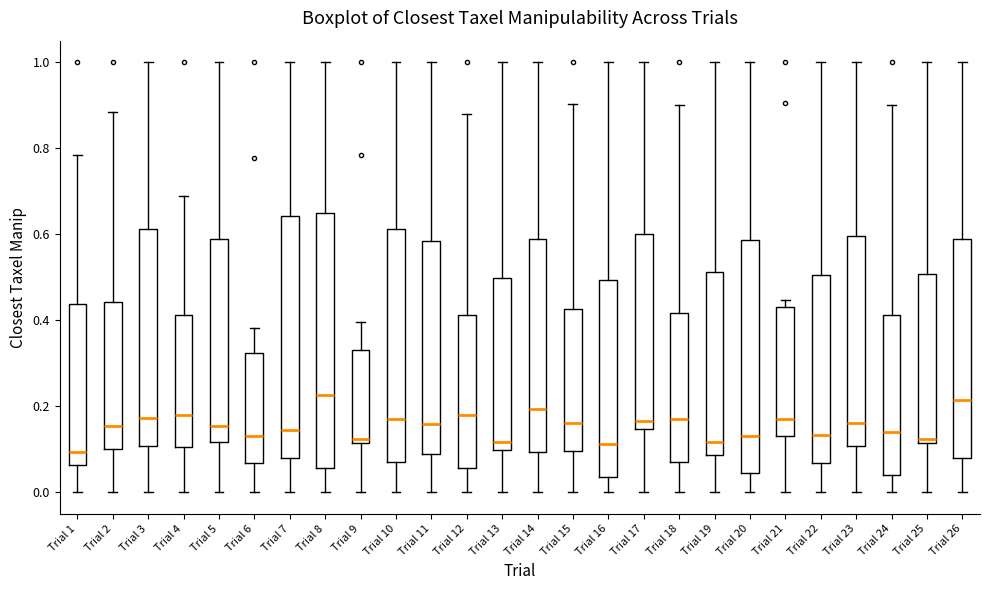

Where is the lower edge of the box for Trial 16 on the y-axis? The values are not printed on the chart, so give them approximately, as read against the axis.

0.04